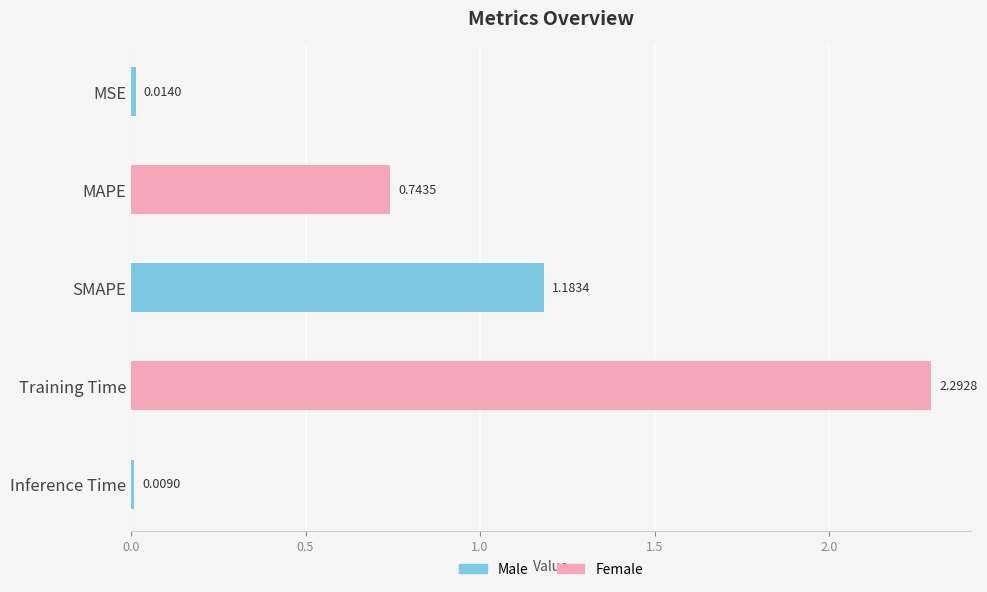

At which label is the value closest to 1?

SMAPE